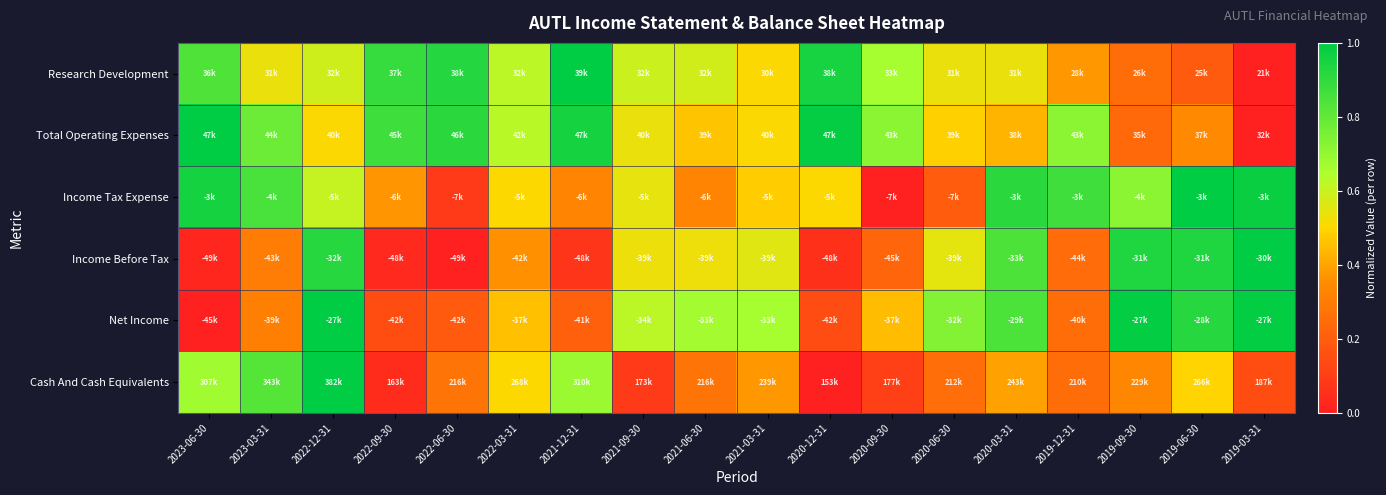

Count the number of data series in this chart.

6